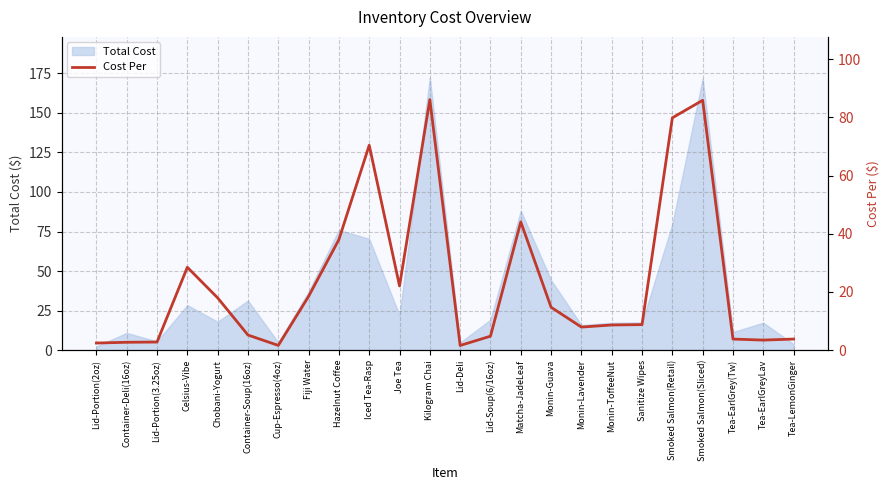

What is the minimum value shown in the chart?

1.6